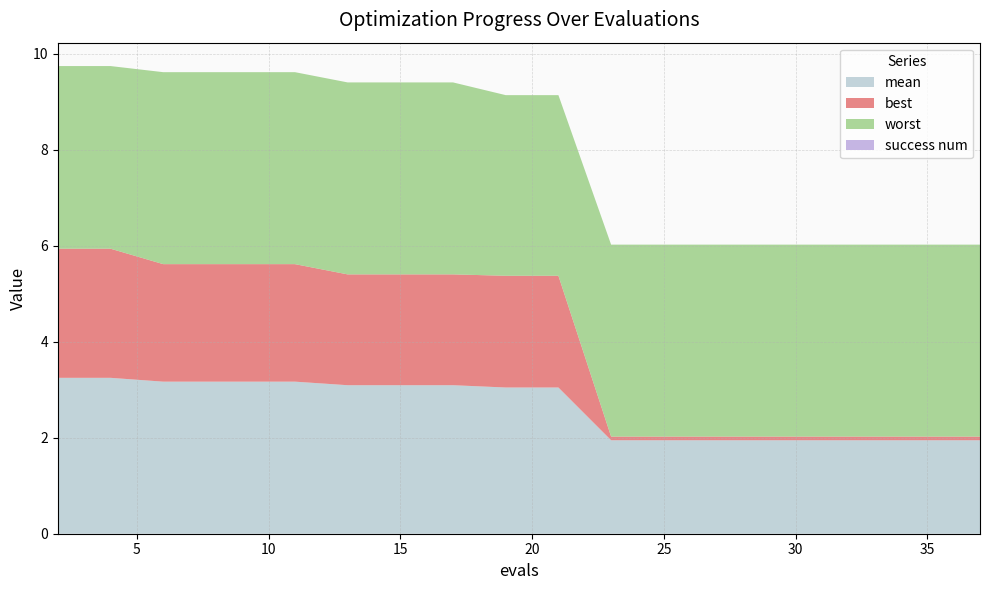

The best series shows 2.3 at 21. True or false?

True